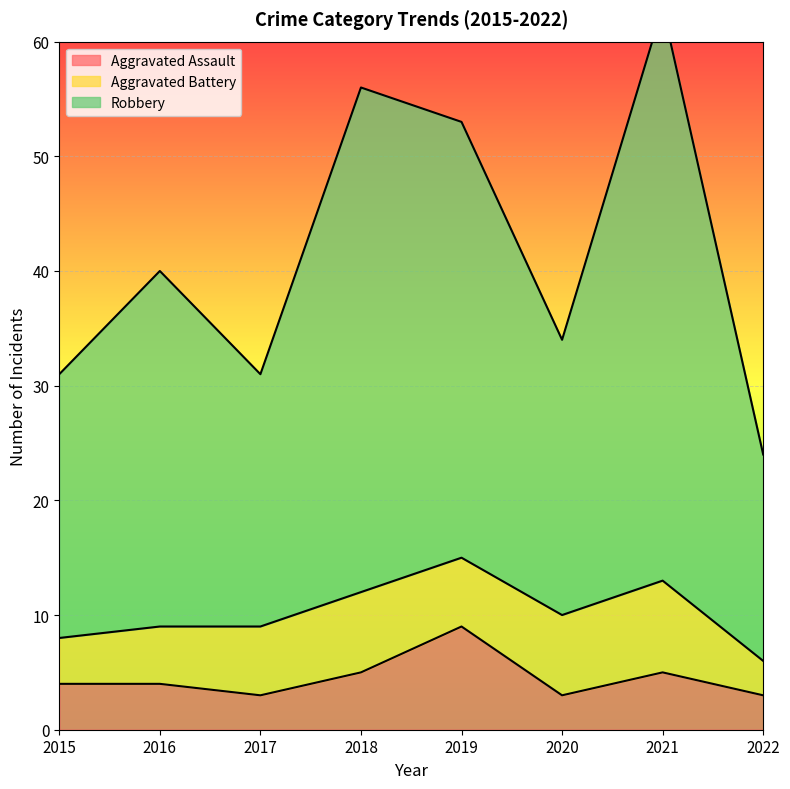

What is the lowest value of the Aggravated Assault series?

3